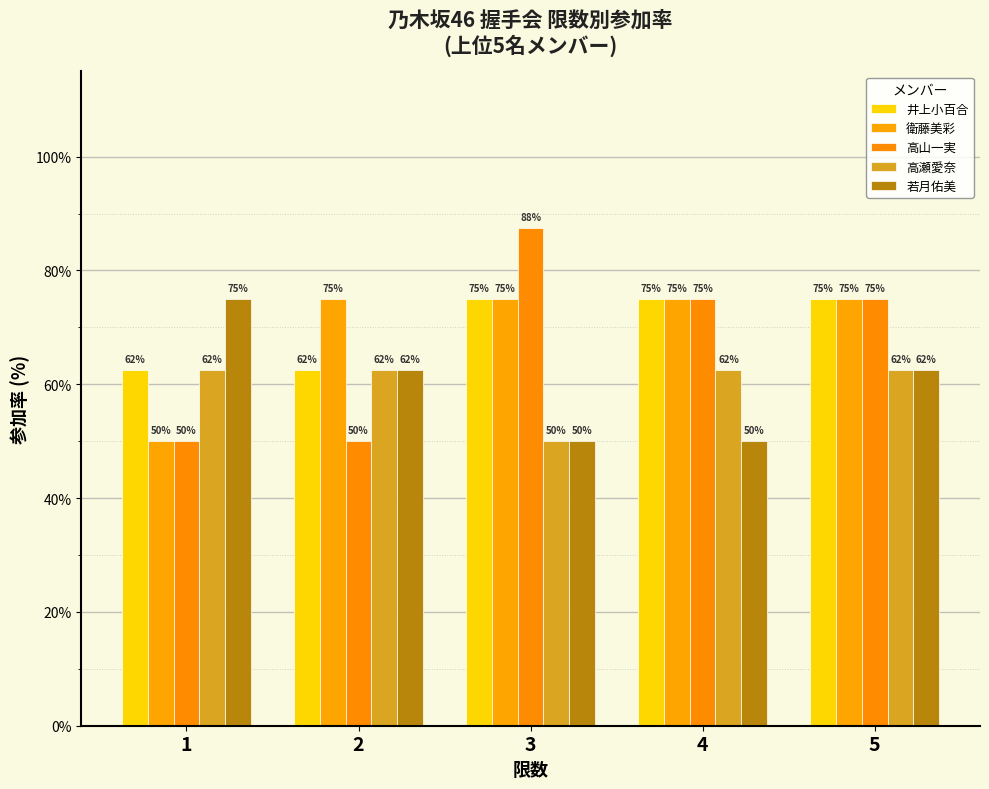

Reading left to right, transcribe all the data shown in this chart.

井上小百合: 1=62.5	2=62.5	3=75.0	4=75.0	5=75.0
衛藤美彩: 1=50.0	2=75.0	3=75.0	4=75.0	5=75.0
高山一実: 1=50.0	2=50.0	3=87.5	4=75.0	5=75.0
高瀬愛奈: 1=62.5	2=62.5	3=50.0	4=62.5	5=62.5
若月佑美: 1=75.0	2=62.5	3=50.0	4=50.0	5=62.5